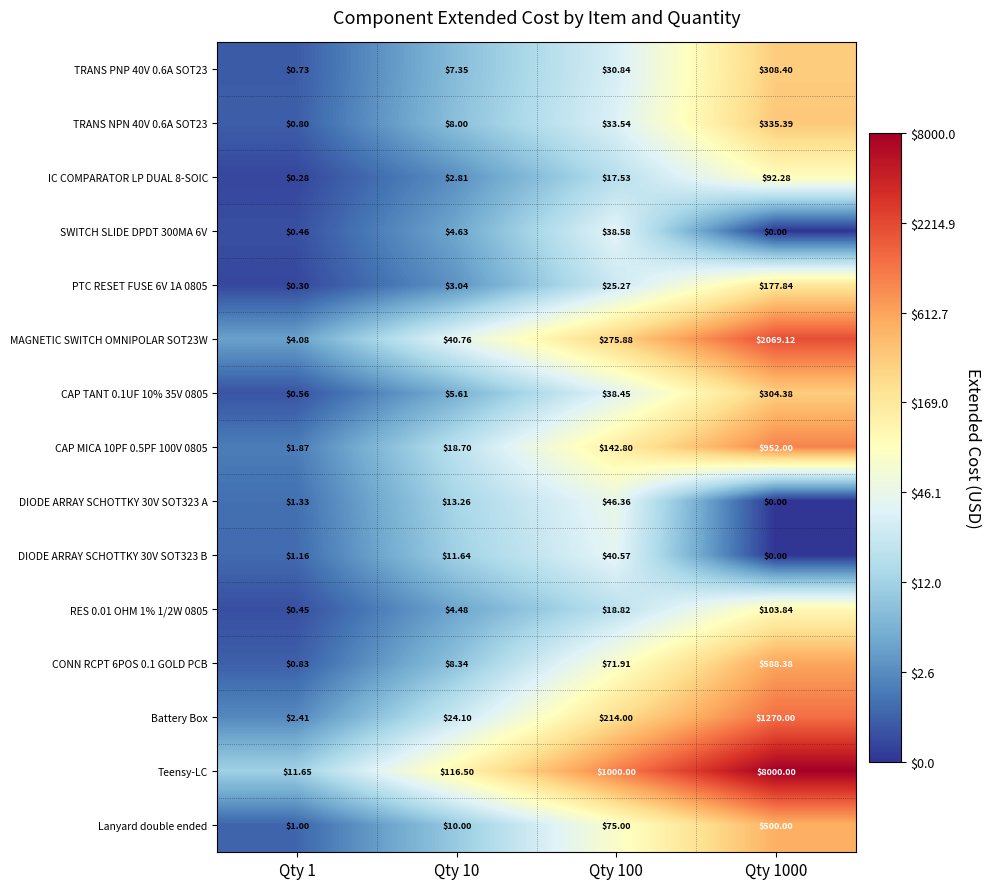

Between Qty 100 and Qty 1000, which series saw the biggest shift?

Teensy-LC